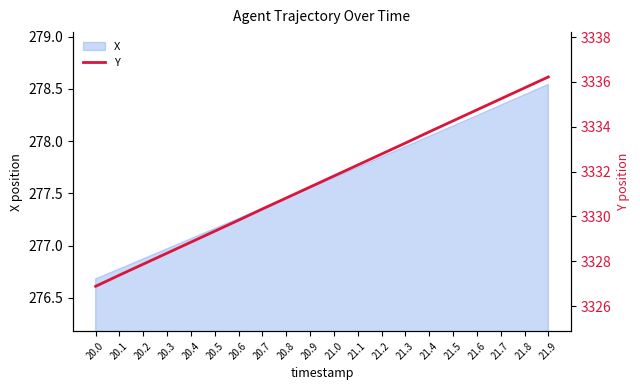

Is it true that X equals 478.9 at 20.2?

False